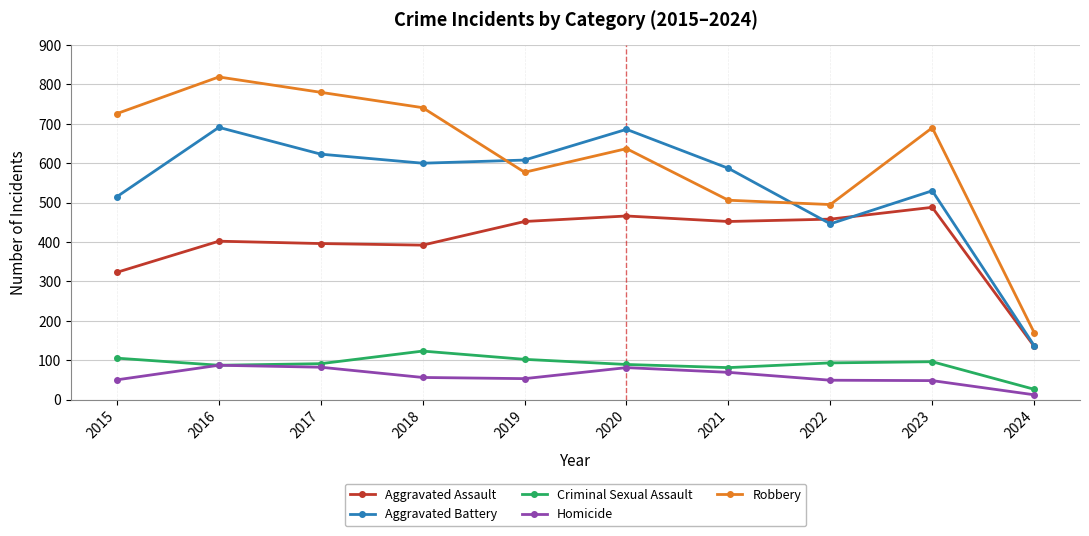

What is the lowest value of the Criminal Sexual Assault series?

26